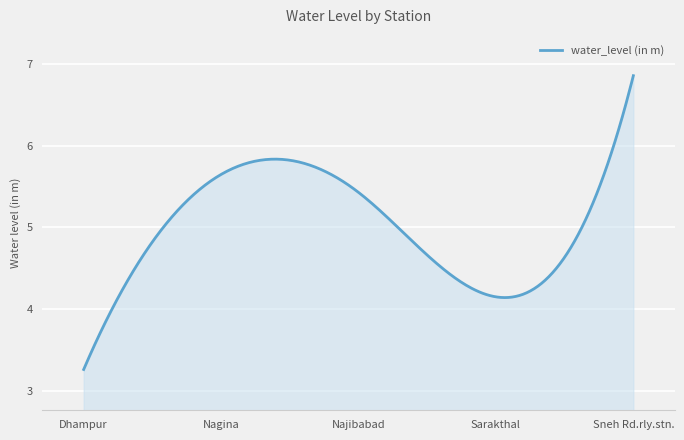

What is the difference between the maximum and minimum values?

3.6